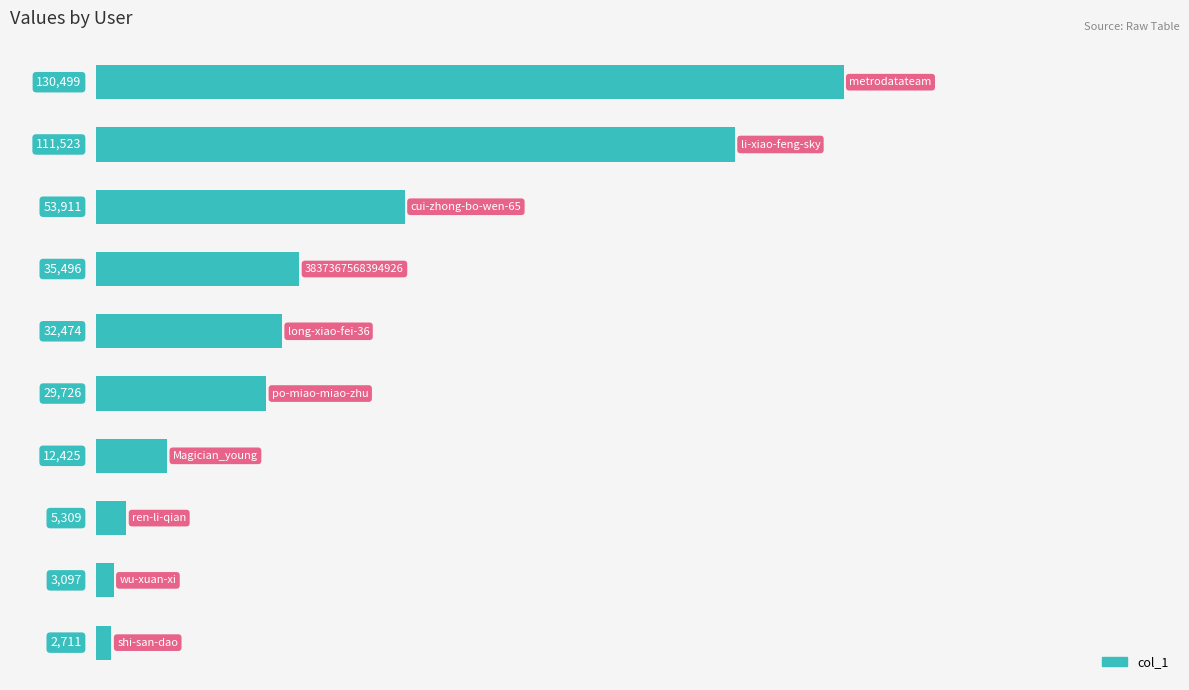

What is the minimum value shown in the chart?

2711